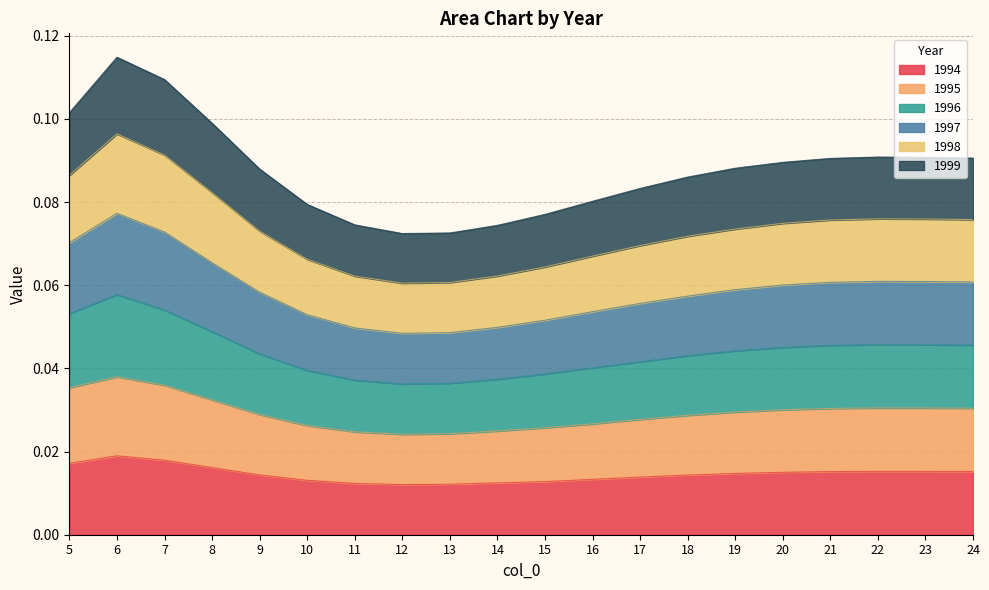

What is the greatest value displayed?

0.1